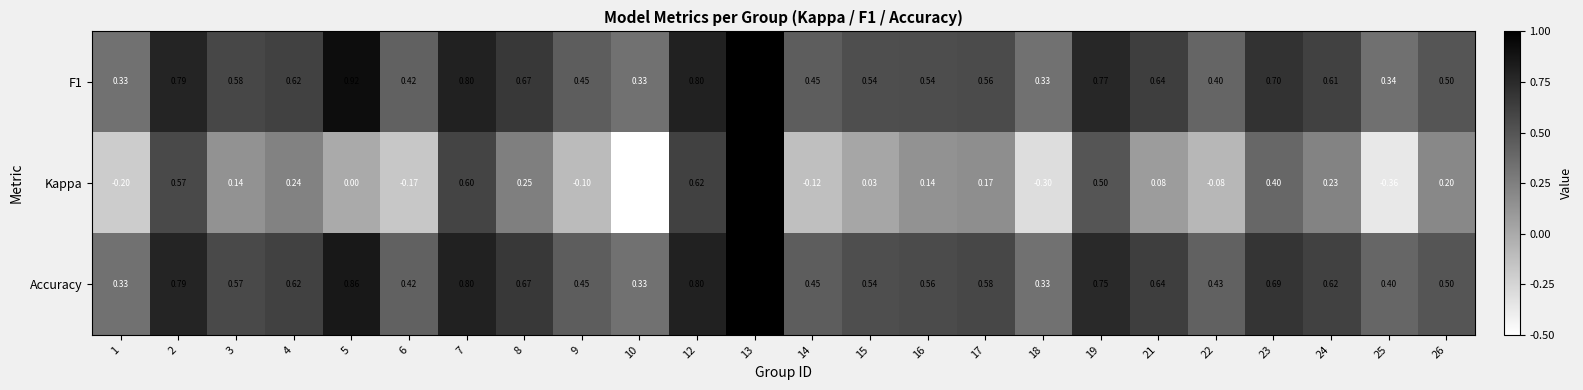

What is the maximum value shown in the chart?

1.0